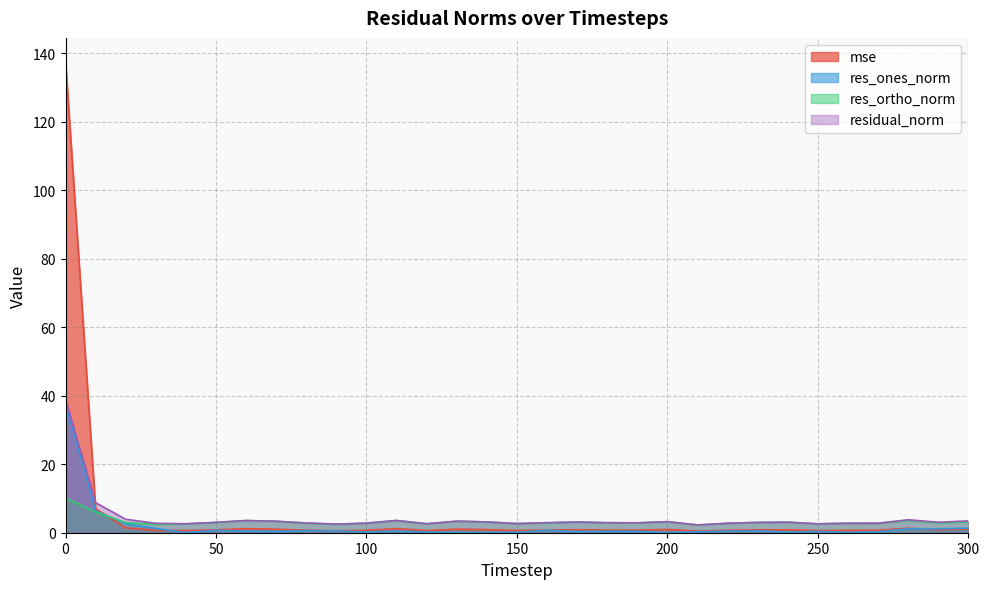

True or false: res_ortho_norm and residual_norm intersect in this chart.

False